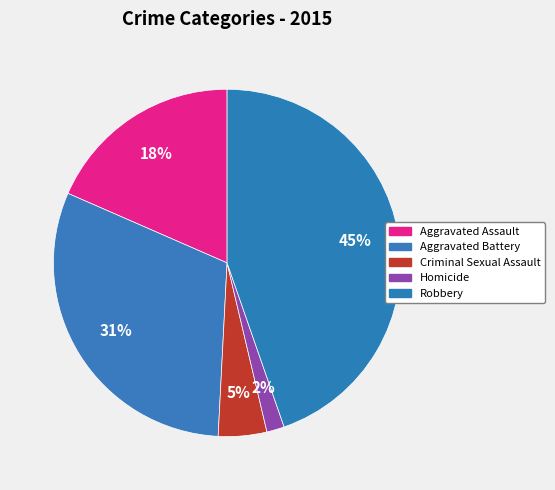

Rank the categories by value from lowest to highest.

Homicide, Criminal Sexual Assault, Aggravated Assault, Aggravated Battery, Robbery